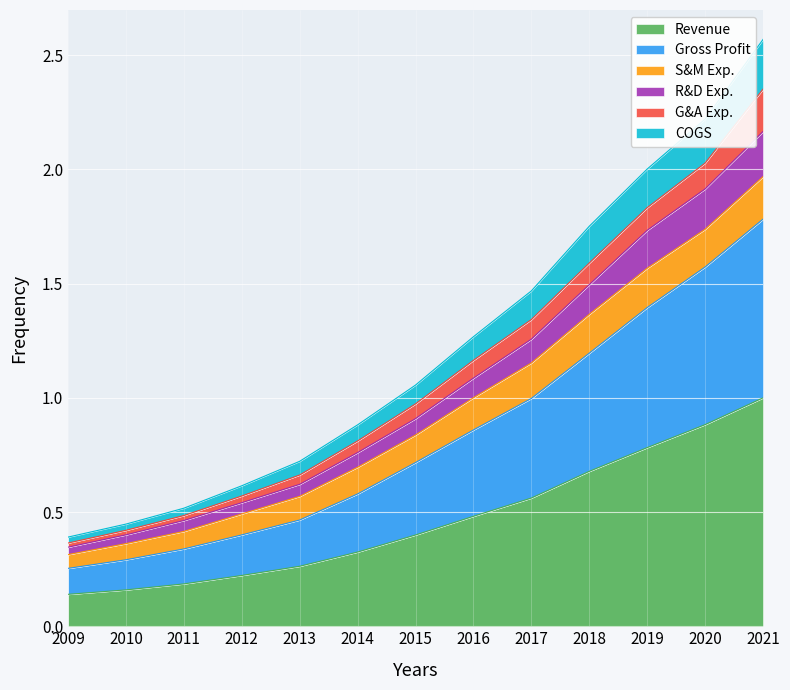

Which category has the lowest value across all series?

2009